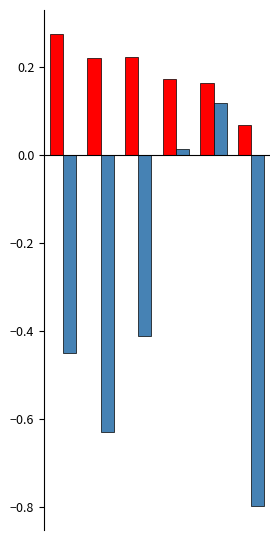

What is the minimum value shown in the chart?

-0.8